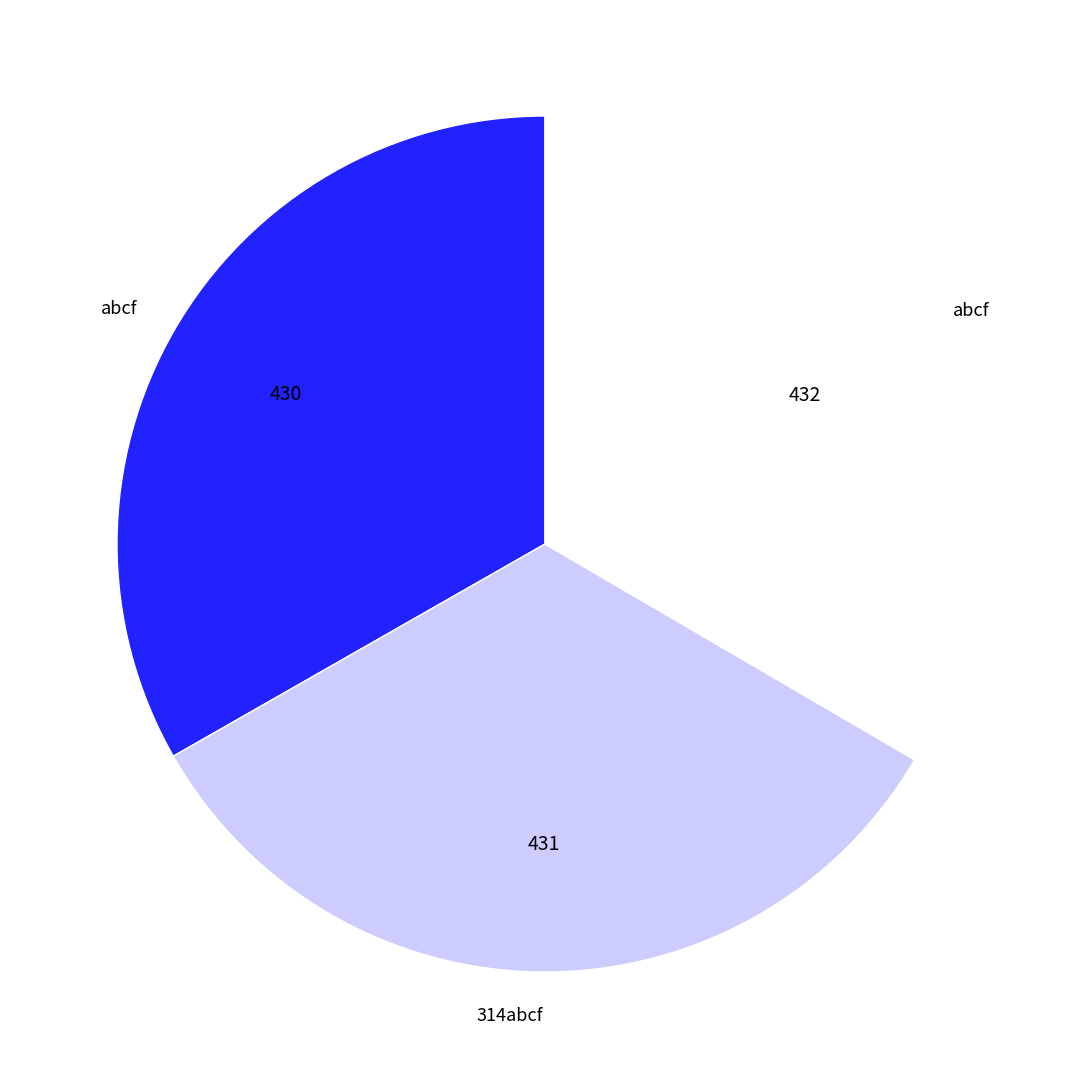

How many segments does this pie chart have?

3